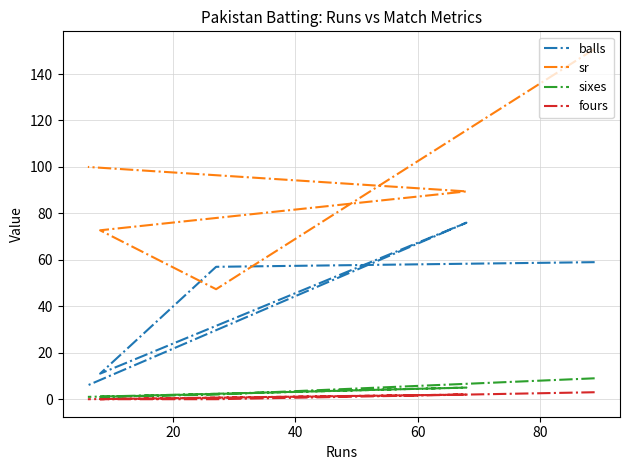

The balls series shows 10.3 at 80. True or false?

False